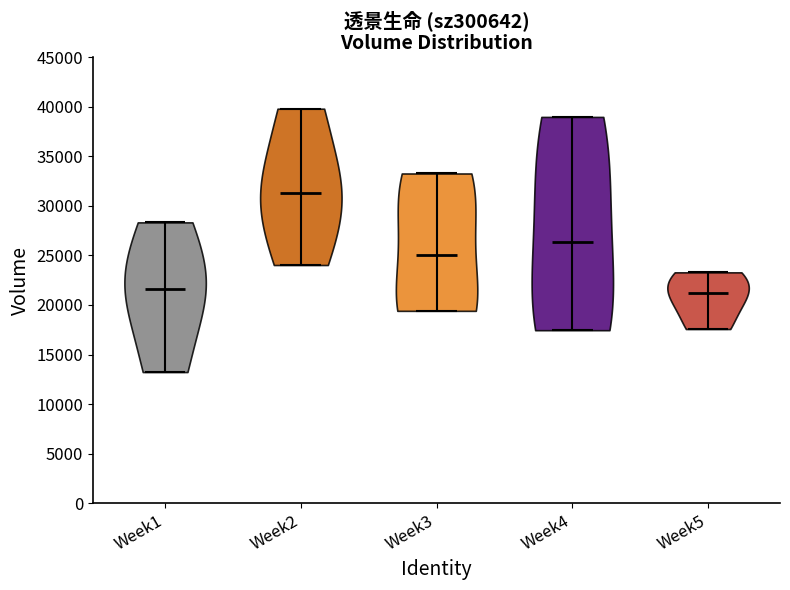

Reading left to right, read every violin against the y-axis: where its median line is, and the lowest and highest points it reaches. The values are not printed on the chart, so give them approximately, as read against the axis.

Week1: median line 21500, lowest point 13000, highest point 28500
Week2: median line 31500, lowest point 24000, highest point 40000
Week3: median line 25000, lowest point 19500, highest point 33500
Week4: median line 26500, lowest point 17500, highest point 39000
Week5: median line 21000, lowest point 17500, highest point 23500